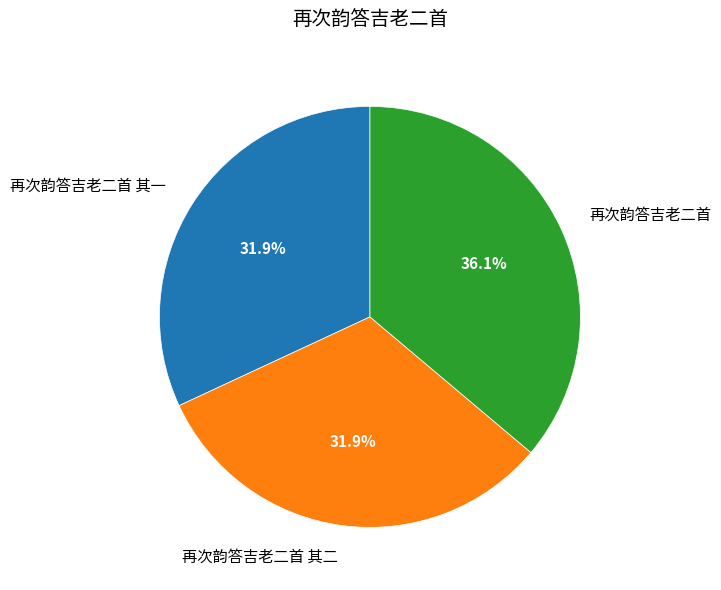

Between 再次韵答吉老二首 其一 and 再次韵答吉老二首, which is larger?

再次韵答吉老二首